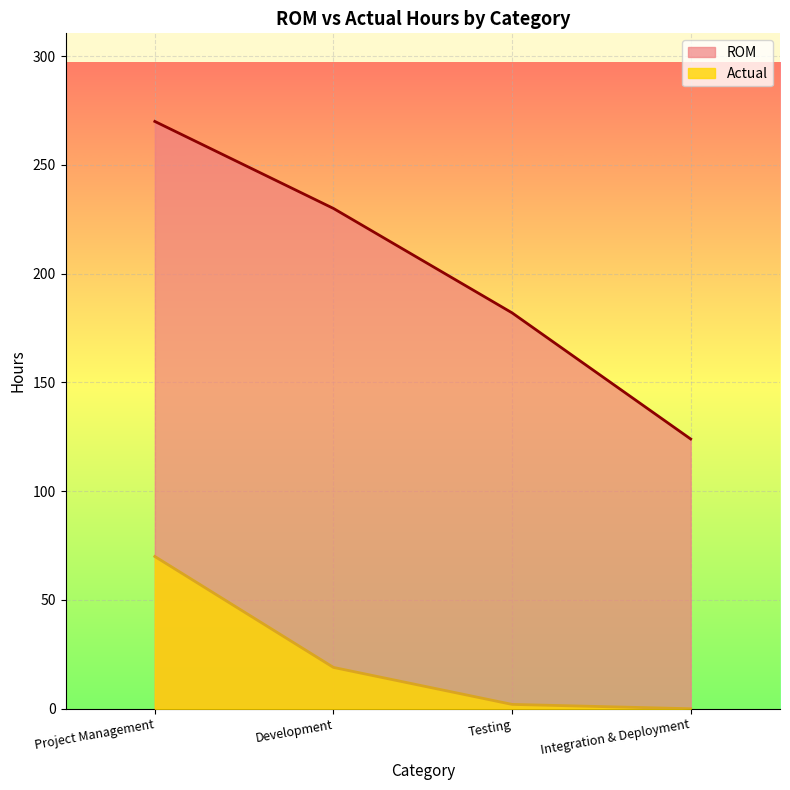

Is the value of Actual at Development greater than the value of ROM at Development?

No